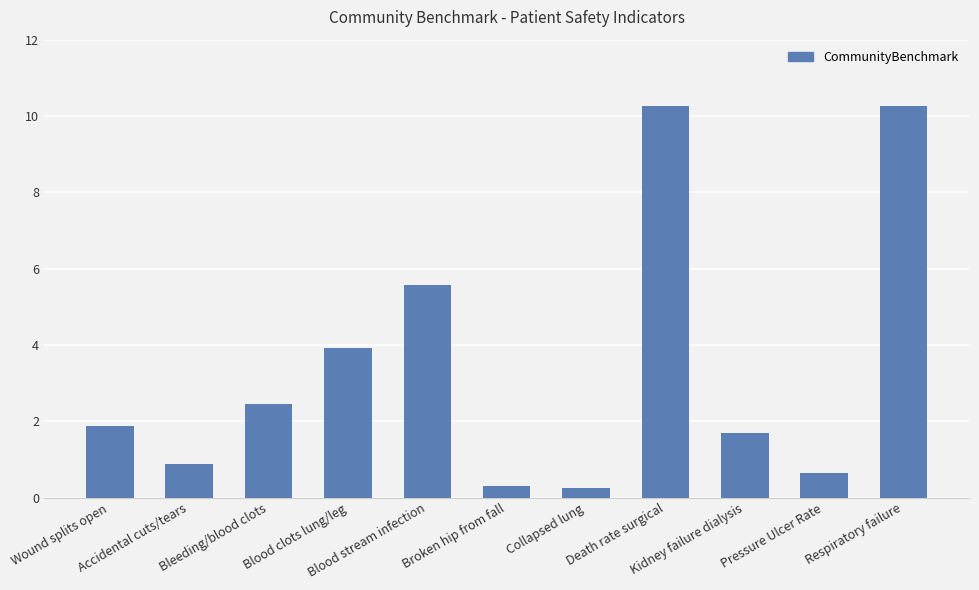

How many values are below 1?

4